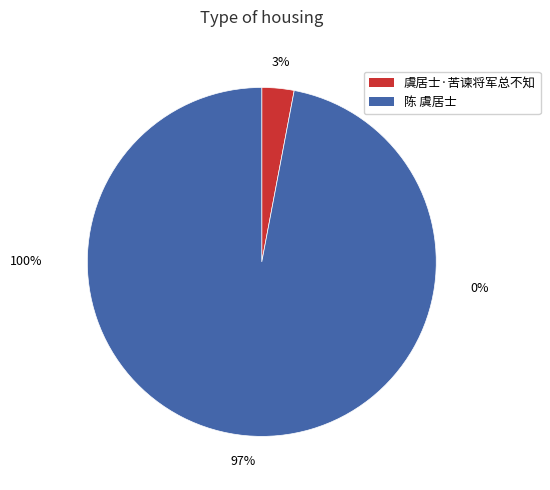

Count the number of slices in the pie.

2